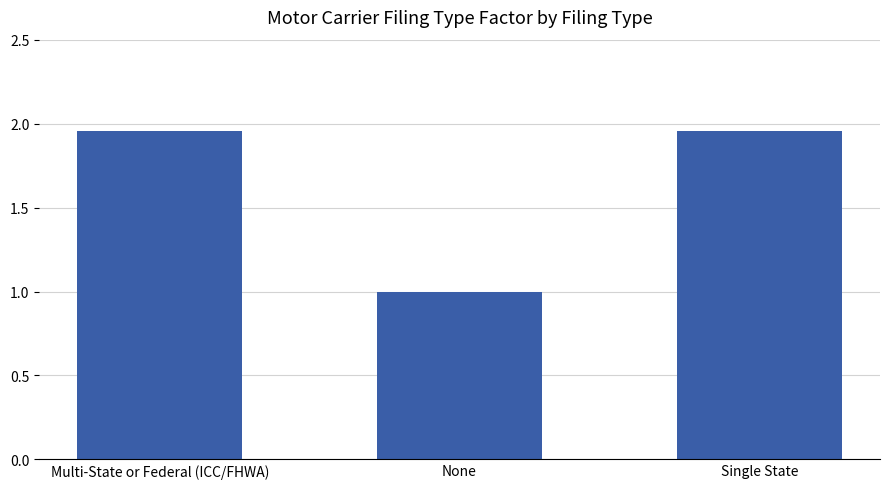

True or false: the data shows 1.0 at None.

True